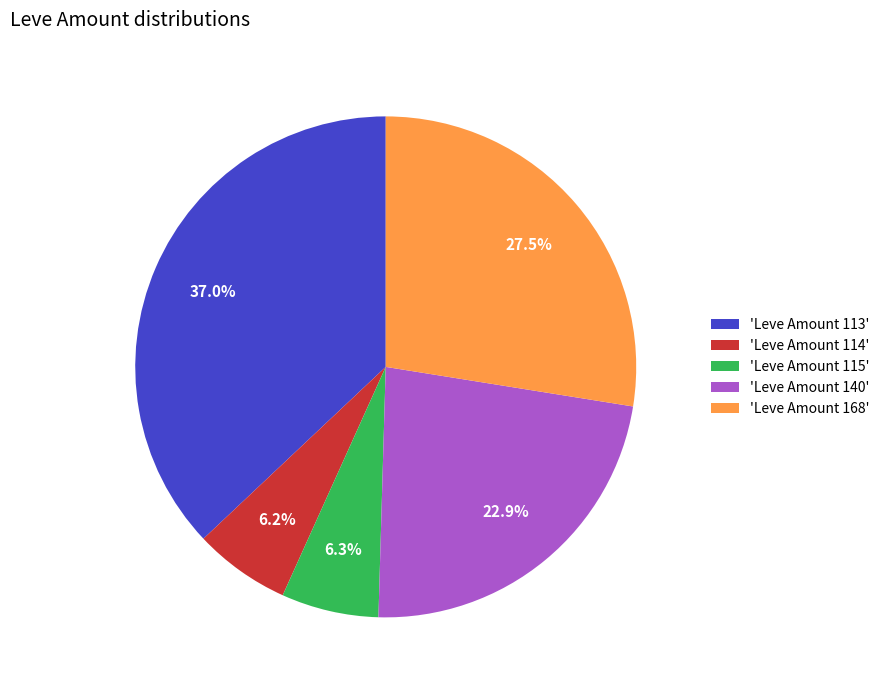

Between 'Leve Amount 168' and 'Leve Amount 114', which is larger?

'Leve Amount 168'